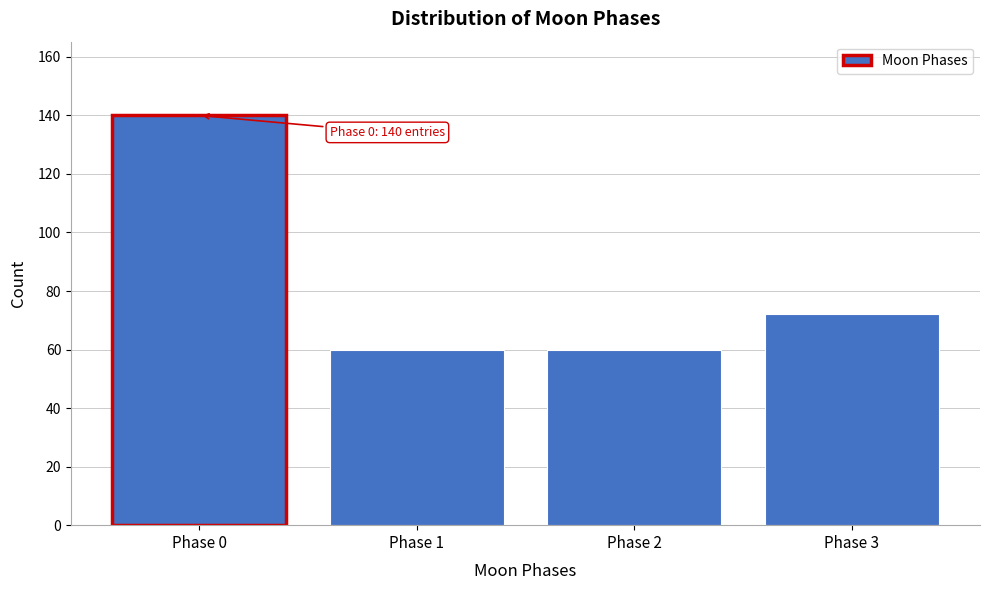

Reading left to right, what are all the values shown in this chart?

140	60	60	72